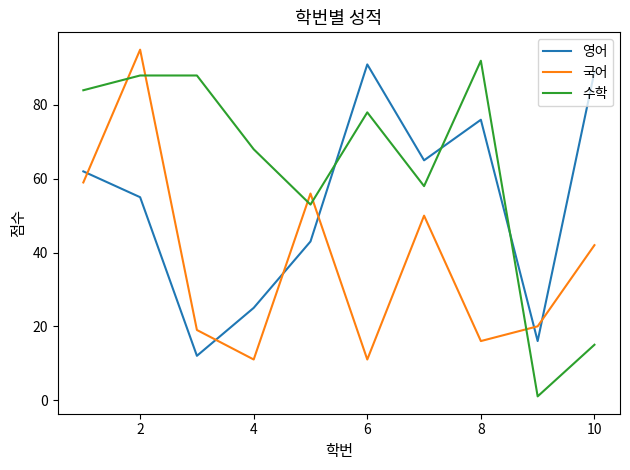

True or false: 영어 and 국어 intersect in this chart.

True